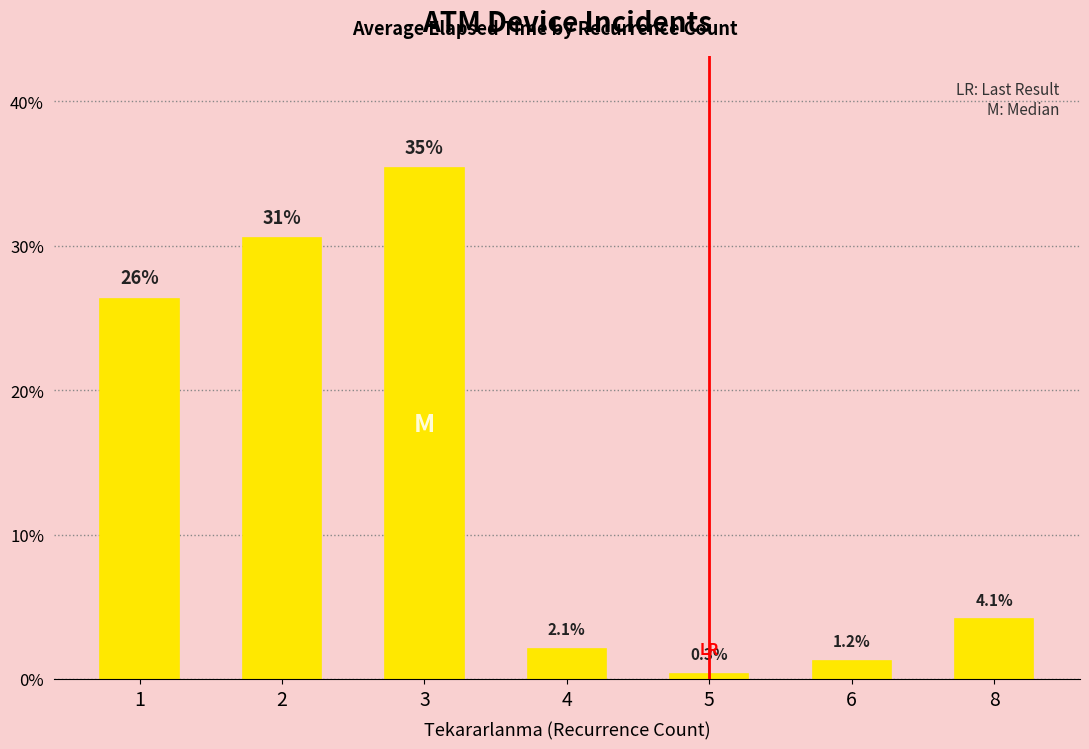

What is the value of the 3rd bar from the left?

35.3